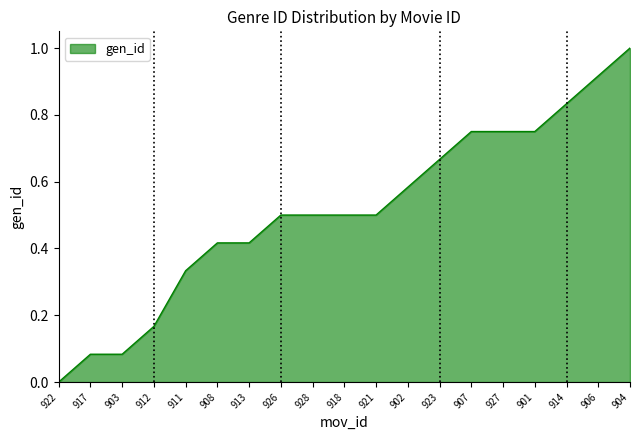

The value at 912 is 0.3. True or false?

False